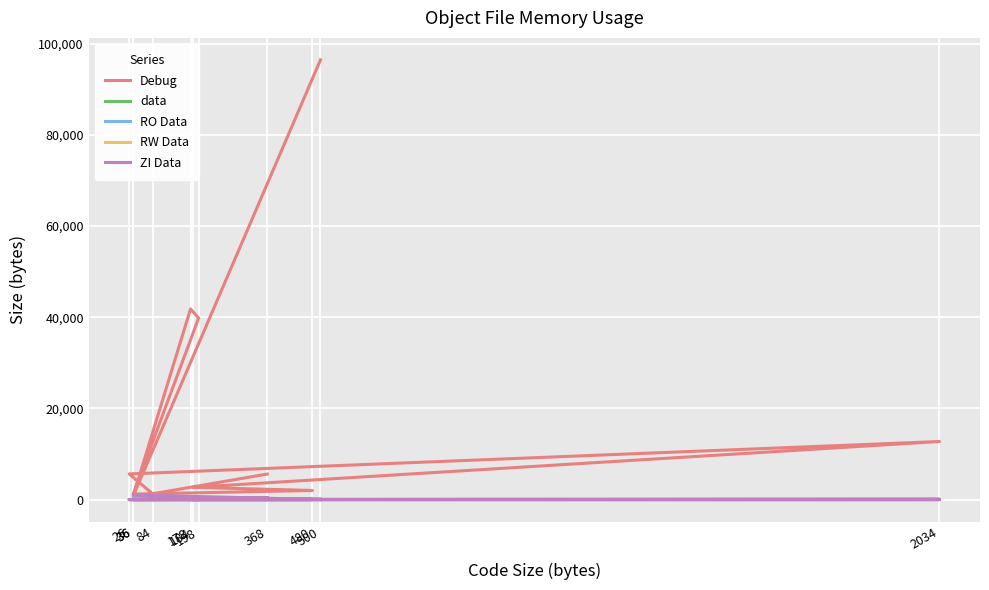

Which category has the highest value in the Debug series?

500